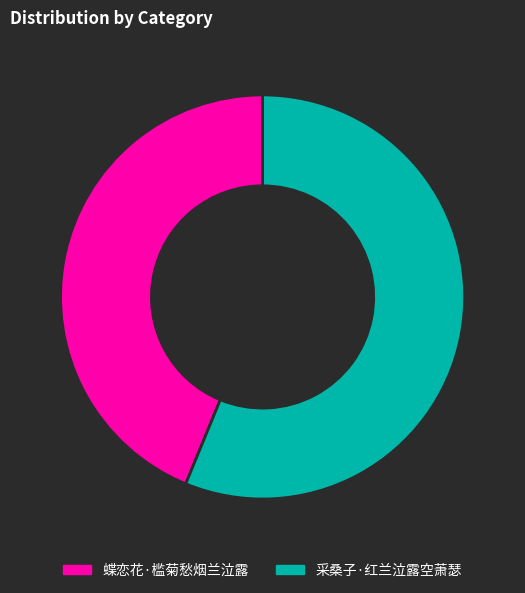

Is it true that 蝶恋花·槛菊愁烟兰泣露 is 59% of the pie?

False